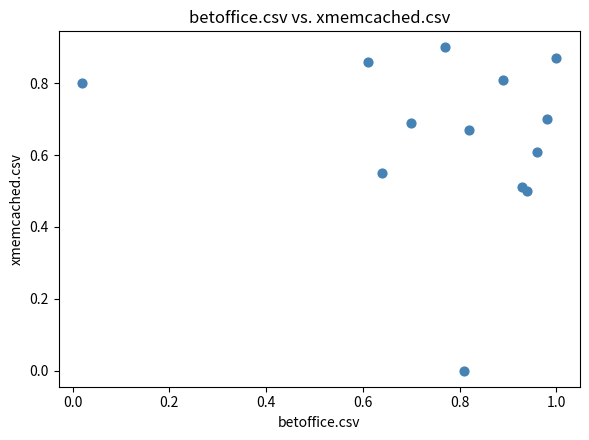

What is the range of X values (max minus min)?

1.0